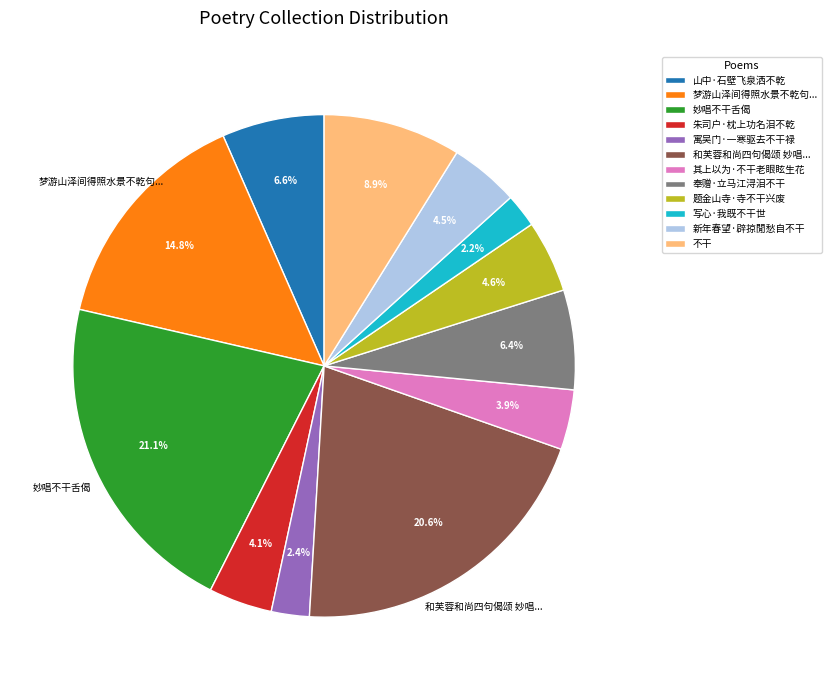

Is there any slice that represents more than half of the pie?

No